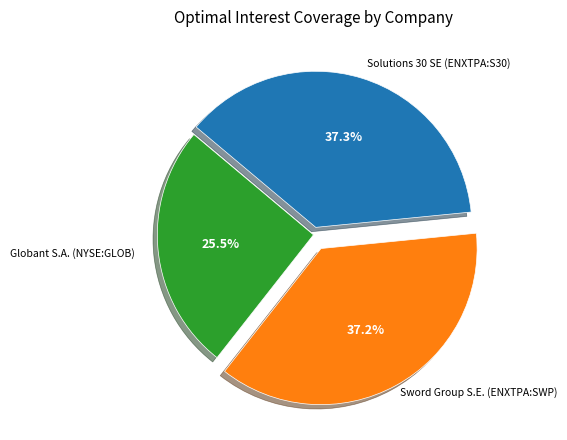

Is it true that Solutions 30 SE (ENXTPA:S30) is 37% of the pie?

True